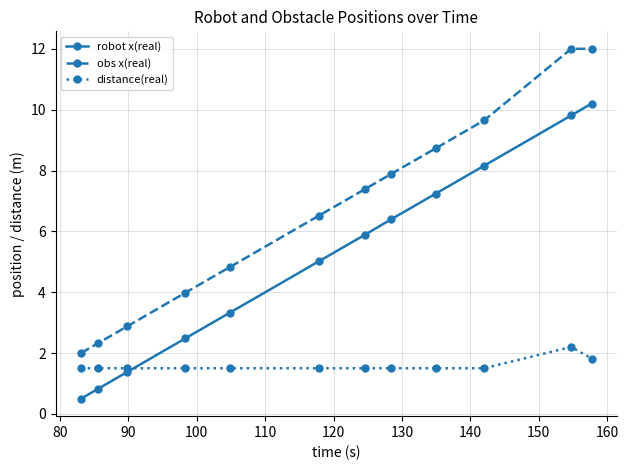

What is the value of the obs x(real) point at the 10th from the left?

9.7